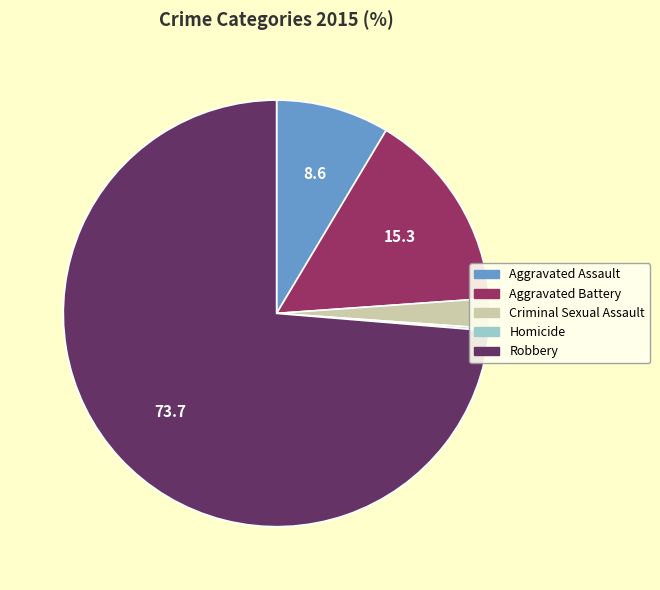

Do Aggravated Battery and Aggravated Assault together represent more than half of the pie?

No